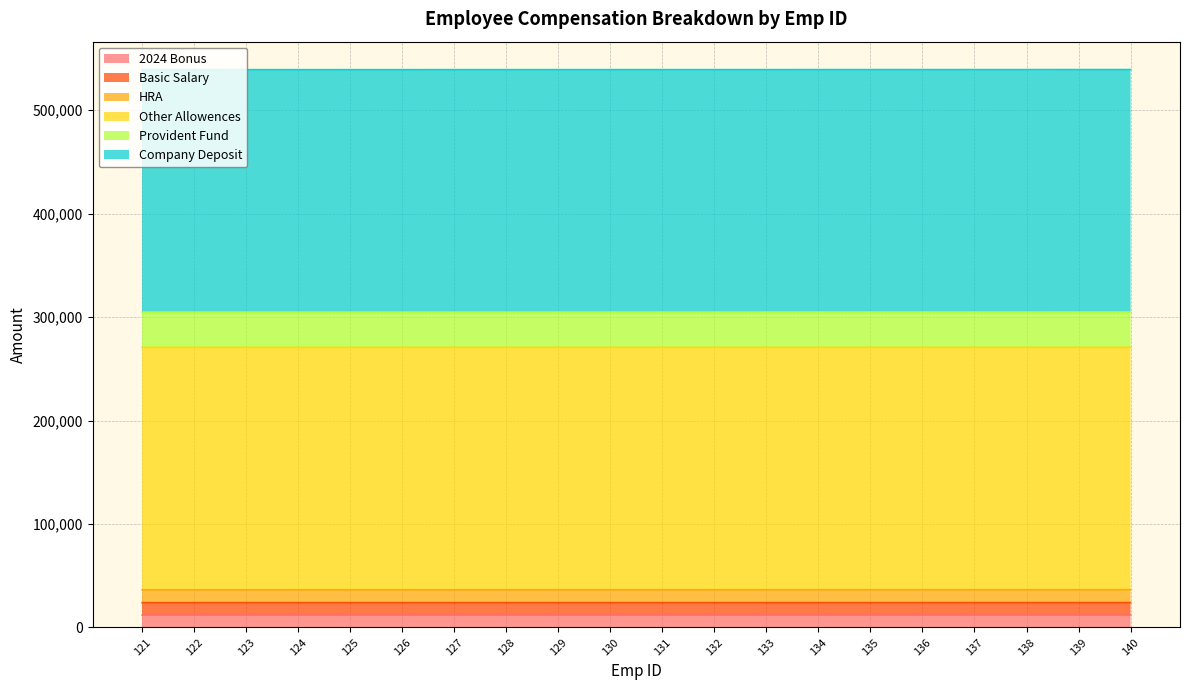

Which series has the largest range (max minus min)?

Company Deposit